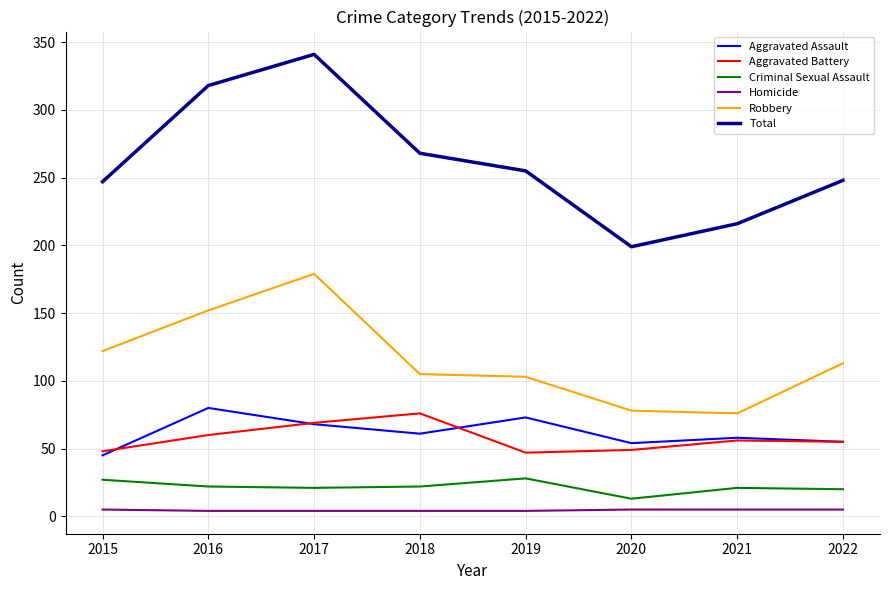

What is the minimum value shown in the chart?

4